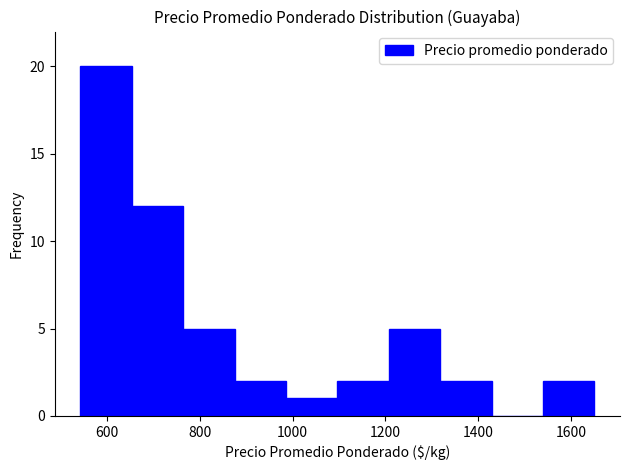

Over which range of the x-axis is the bar tallest?

540 to 660